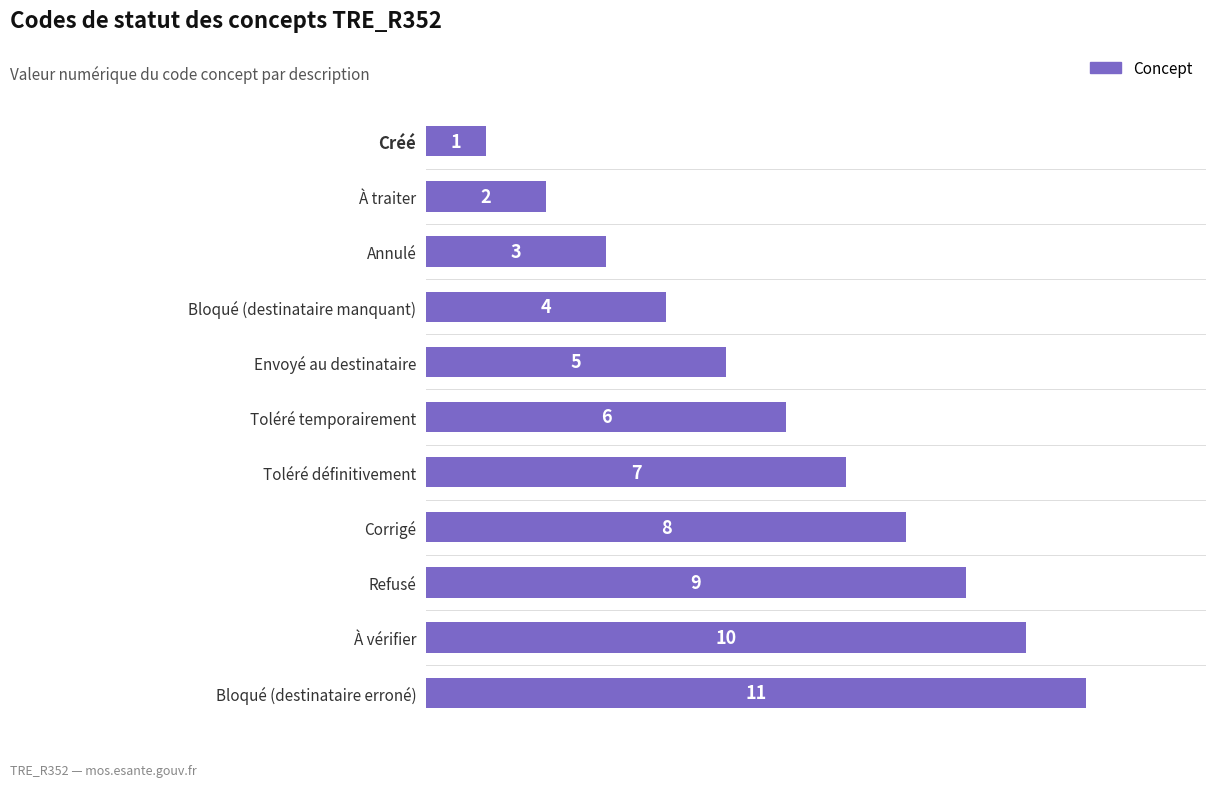

What is the maximum value shown in the chart?

11